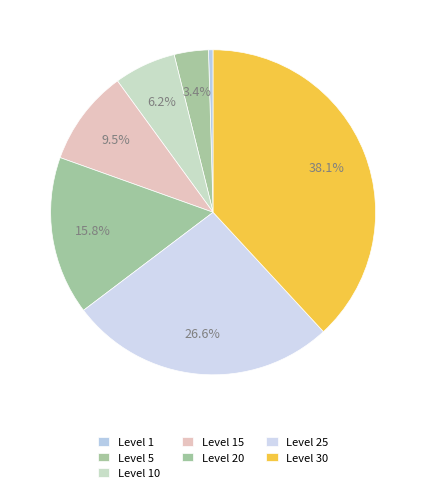

Count the number of slices in the pie.

7